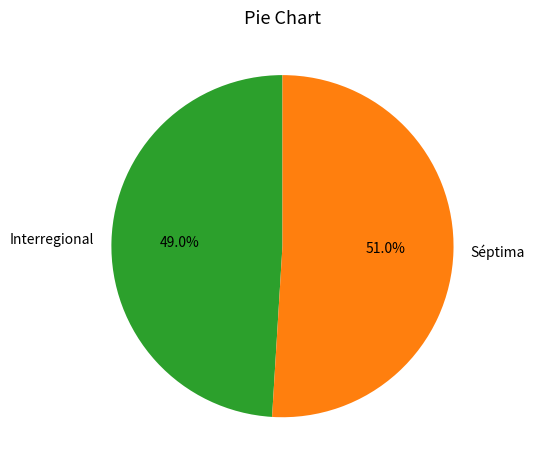

What is the ratio of the value at Séptima to the value at Interregional?

1.0